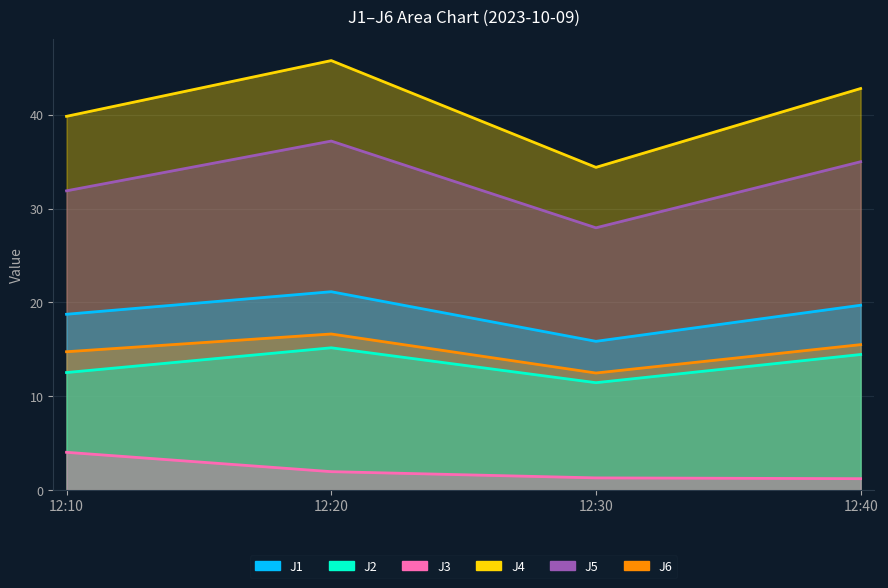

True or false: J1 has more than 1 points higher than both neighbors.

False